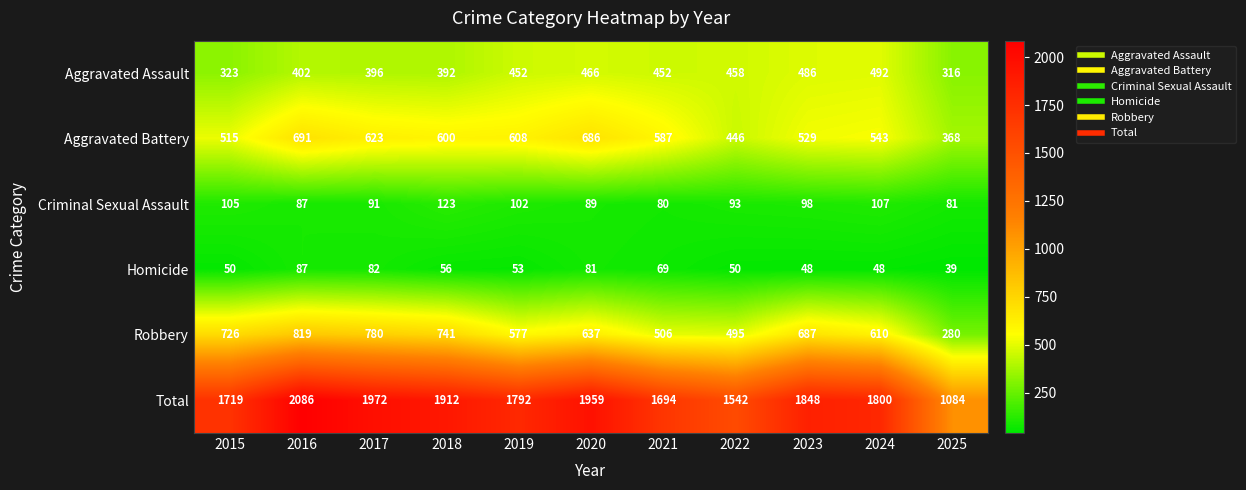

How many data points does each series have?

11